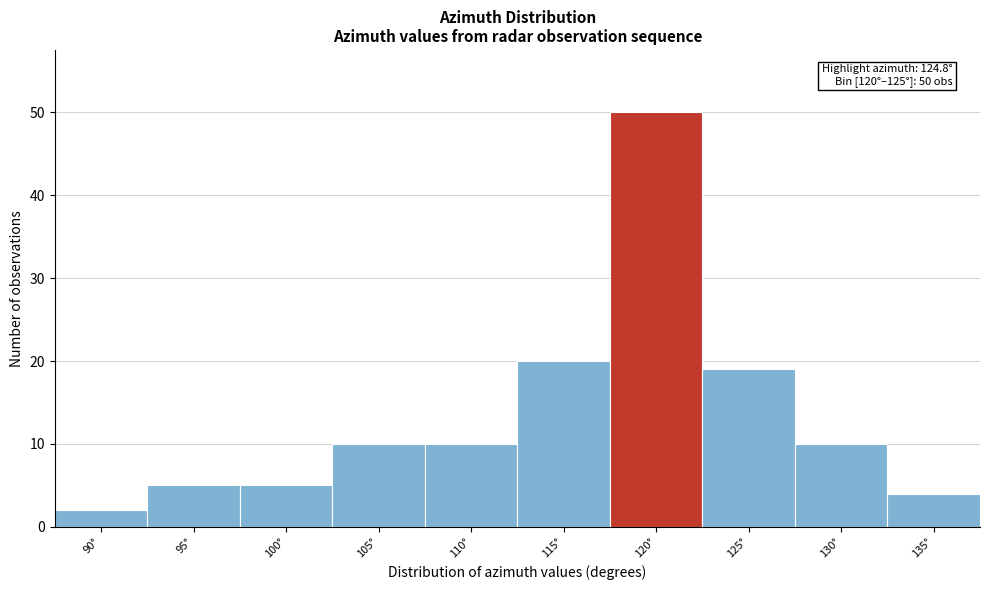

Reading left to right, list all the values displayed in this chart.

2	5	5	10	10	20	50	19	10	4